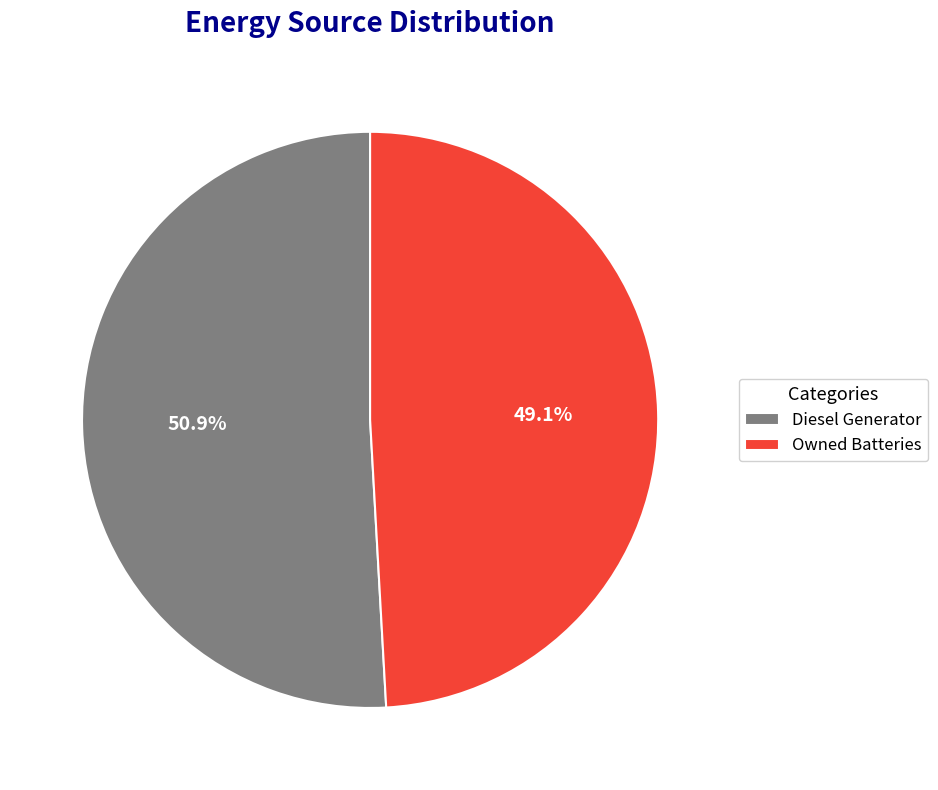

Which slice is the largest?

Diesel Generator